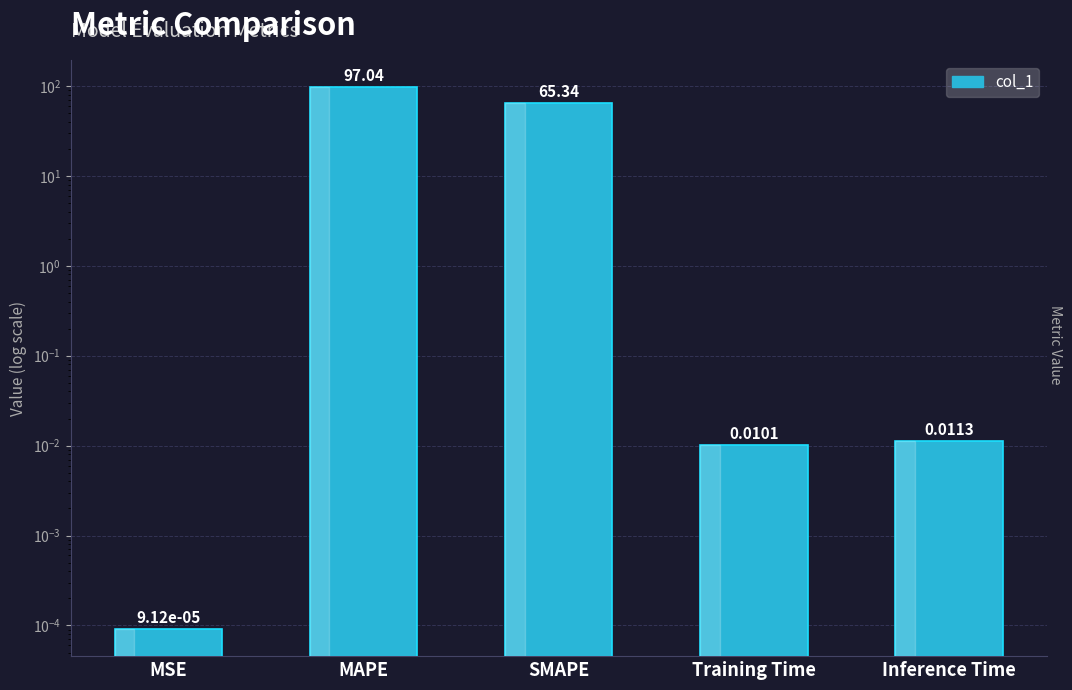

The value at Inference Time is 0.0. True or false?

True